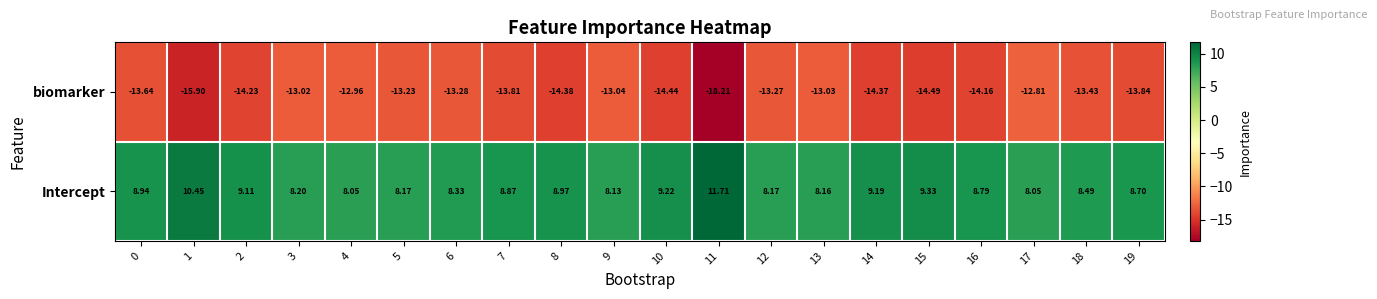

Which series has the largest total across all categories?

Intercept